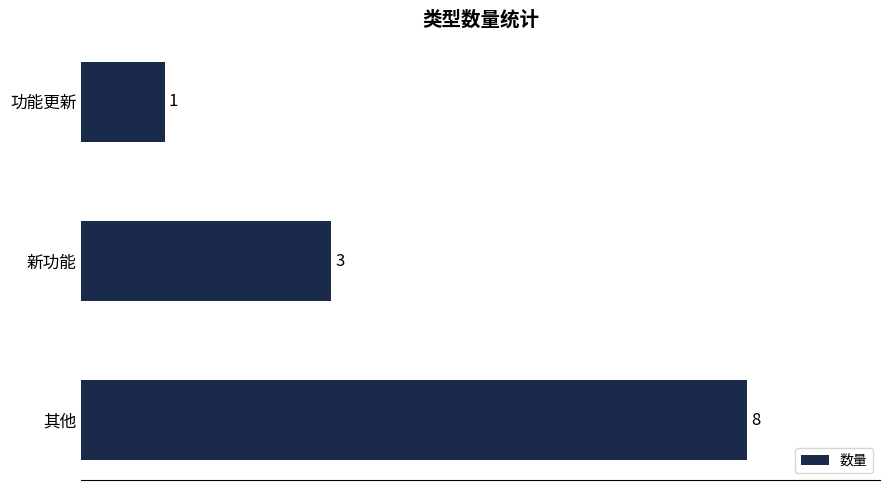

Reading bottom to top, list all the values displayed in this chart.

其他=8	新功能=3	功能更新=1